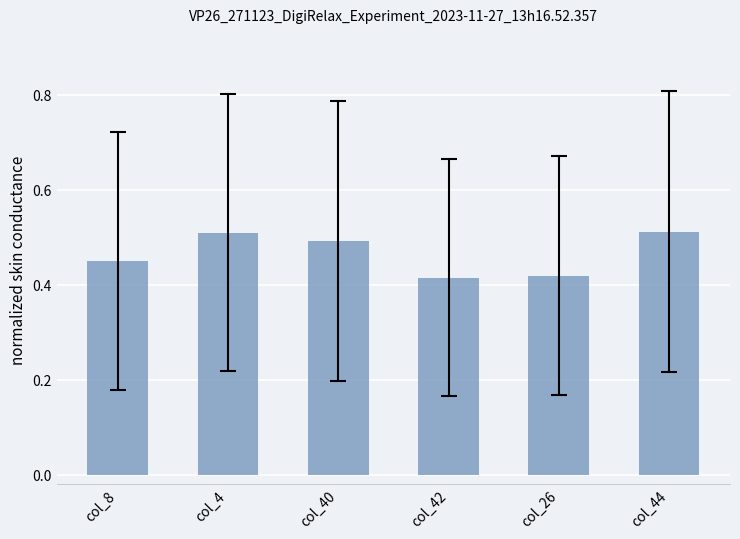

What is the label of the 6th bar from the right?

col_8